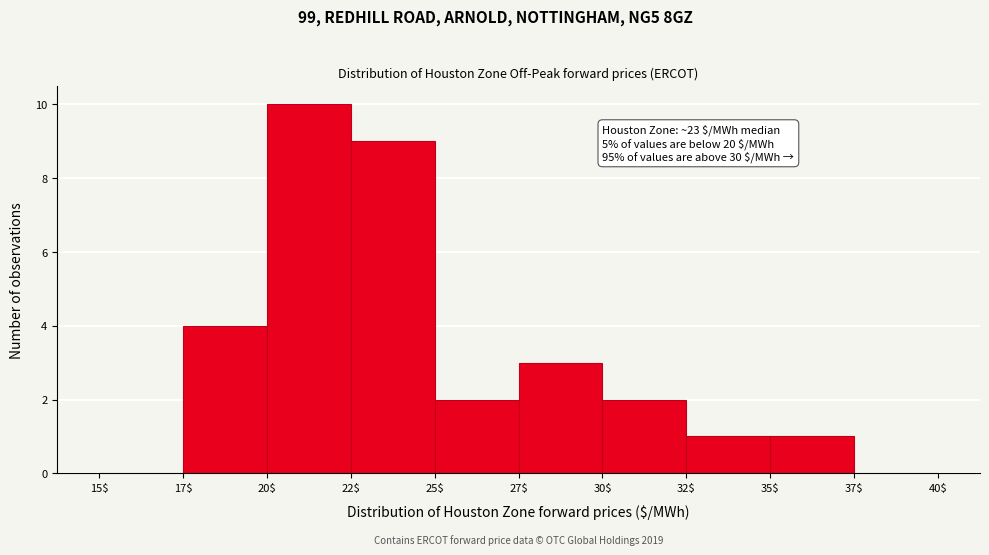

What is the maximum value shown in the chart?

10